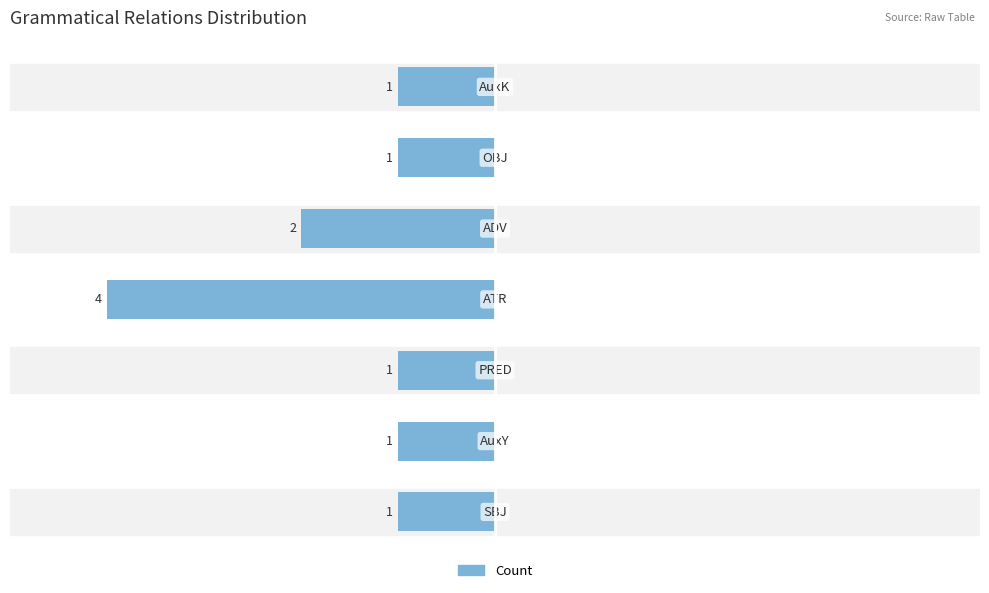

Does the chart contain any negative values?

Yes